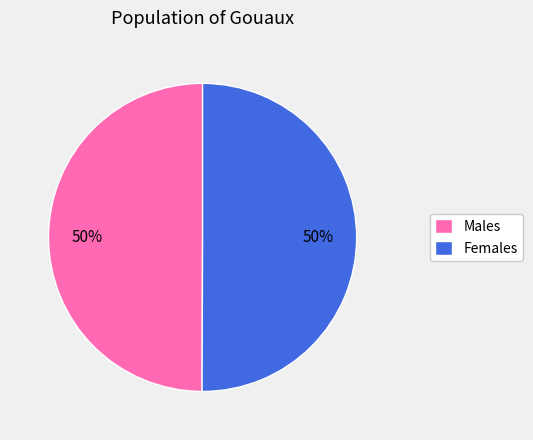

To the nearest percent, what is the average slice percentage?

50%